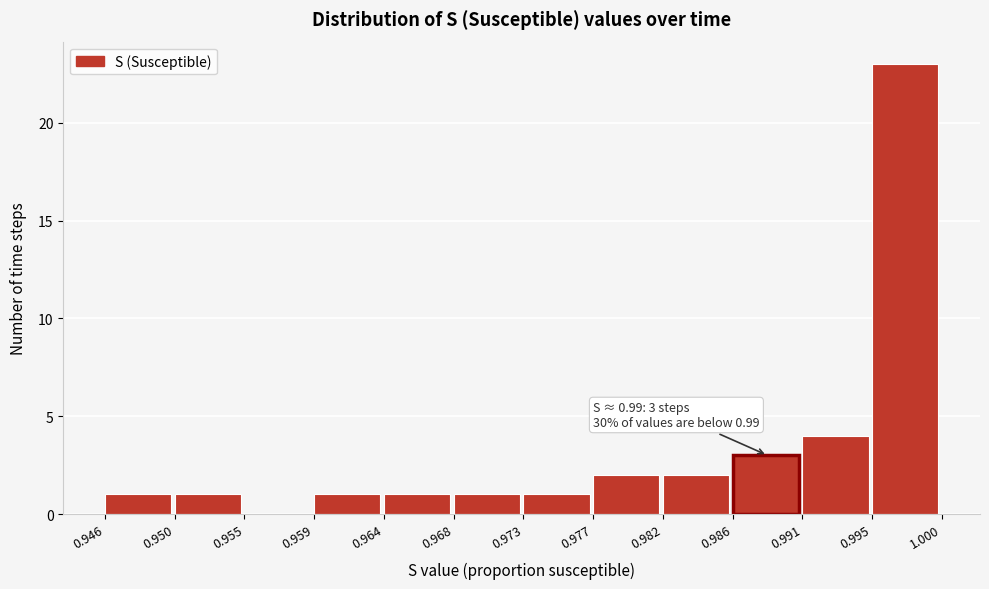

Over which range of the x-axis is the bar tallest?

0.995 to 1.000